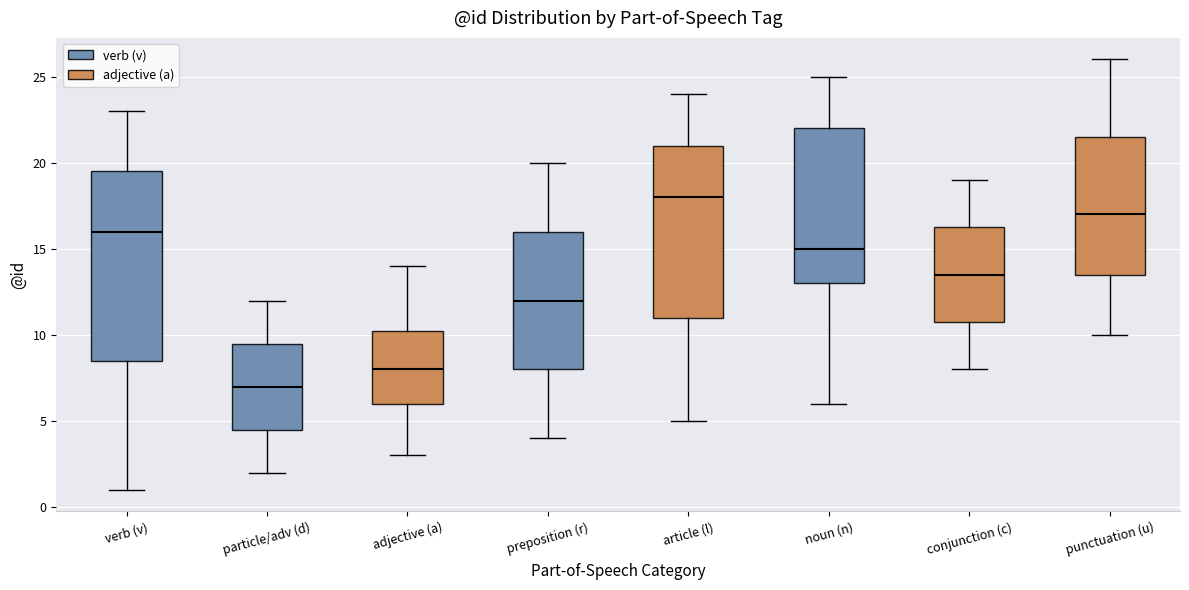

Where is the upper edge of the box for preposition (r) on the y-axis? The values are not printed on the chart, so give them approximately, as read against the axis.

16.0